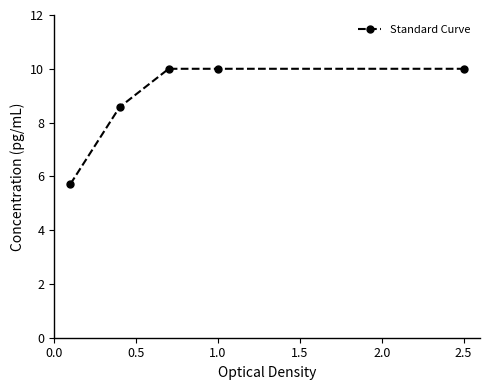

Does the chart display data point markers on the line(s)?

Yes